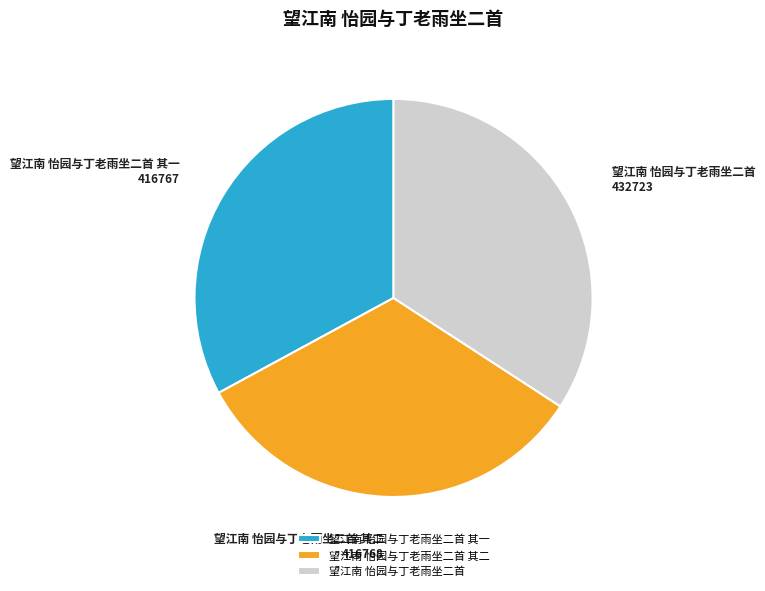

True or false: 望江南 怡园与丁老雨坐二首 其一 accounts for 38% of the total.

False